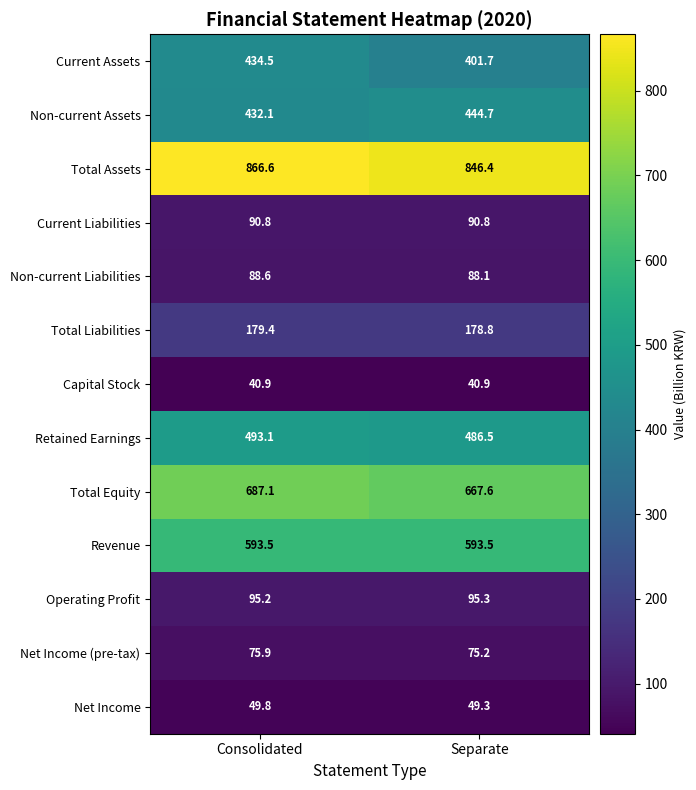

Rank the series at Consolidated from highest to lowest value.

Total Assets, Total Equity, Revenue, Retained Earnings, Current Assets, Non-current Assets, Total Liabilities, Operating Profit, Current Liabilities, Non-current Liabilities, Net Income (pre-tax), Net Income, Capital Stock